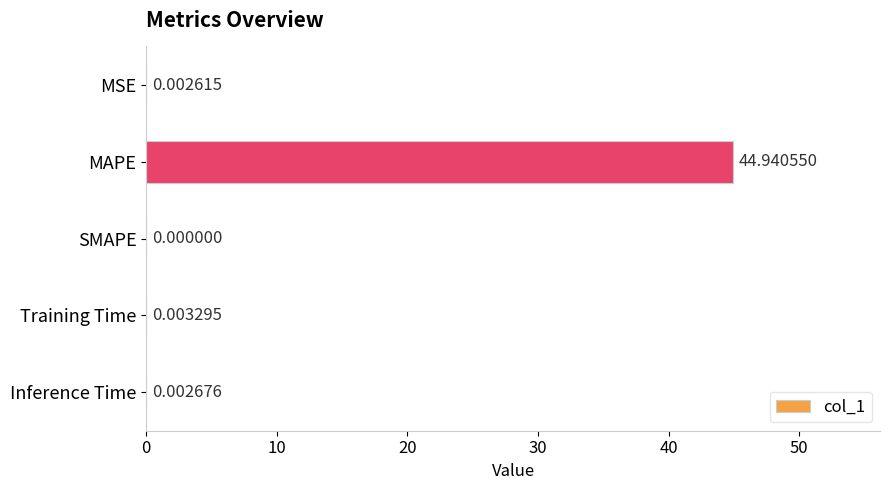

At which category does the chart reach its peak across all series?

MAPE